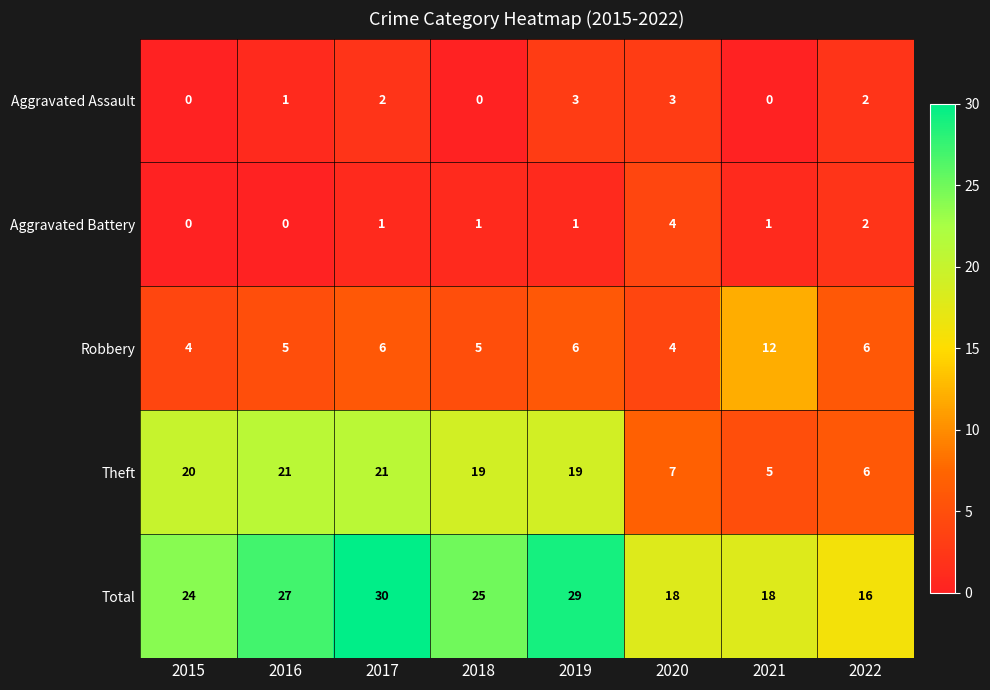

What is the difference between the maximum and second lowest values in the Aggravated Assault series?

3